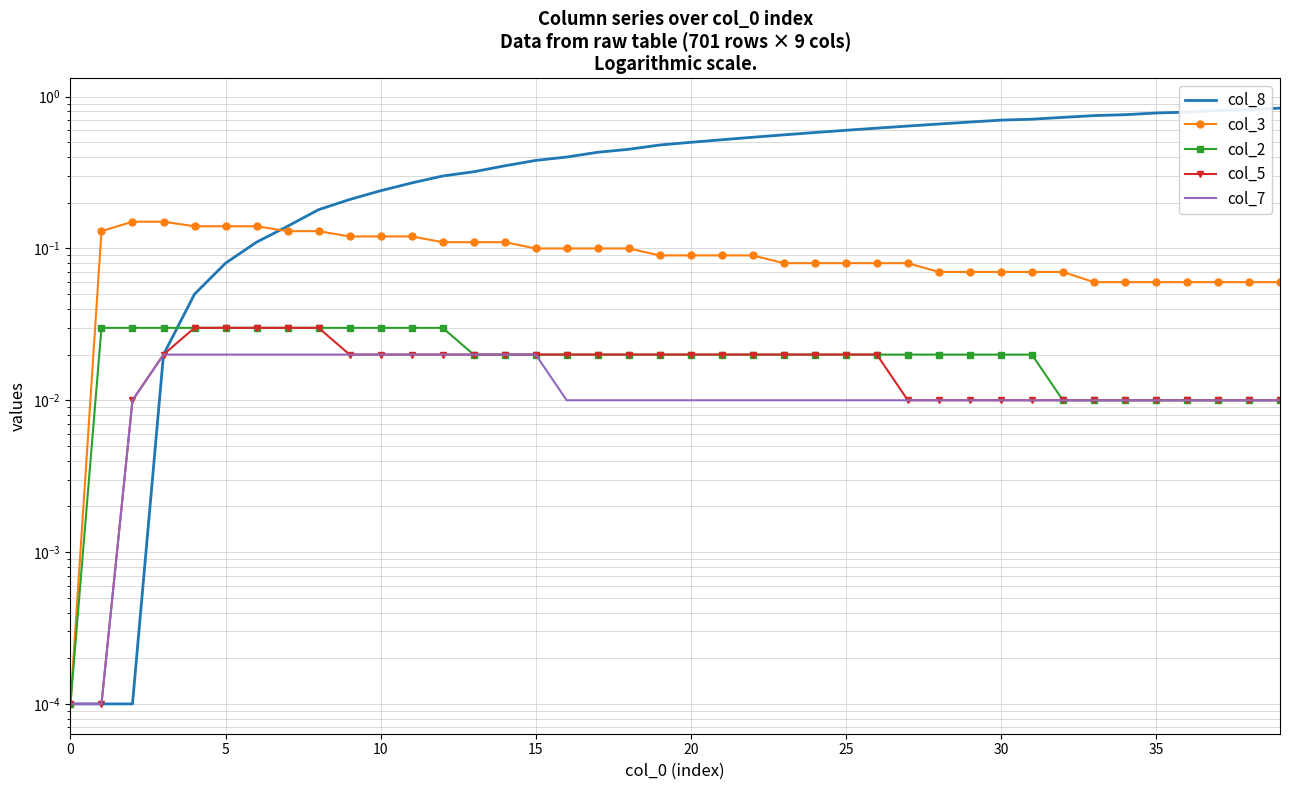

True or false: col_5 and col_7 intersect in this chart.

False